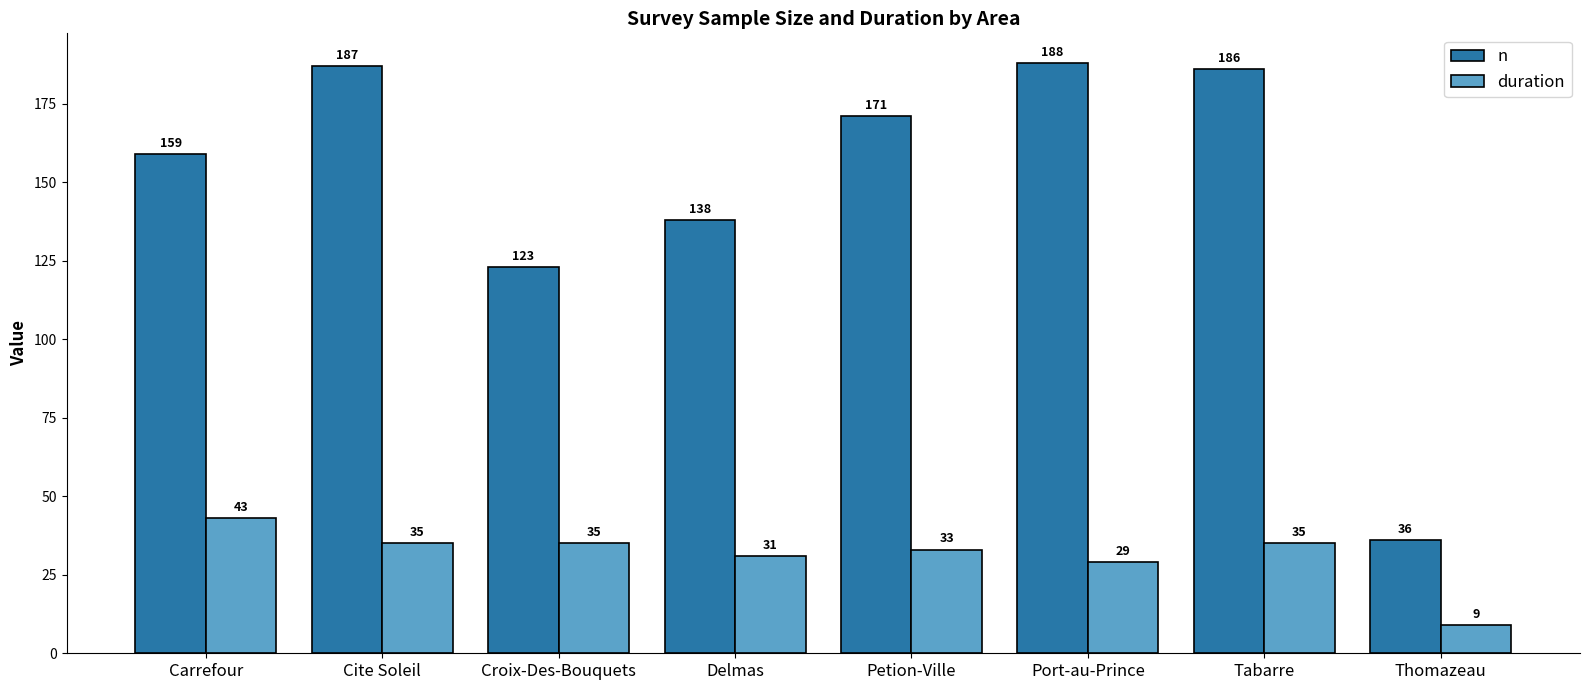

True or false: n has a value of 299 at Petion-Ville.

False